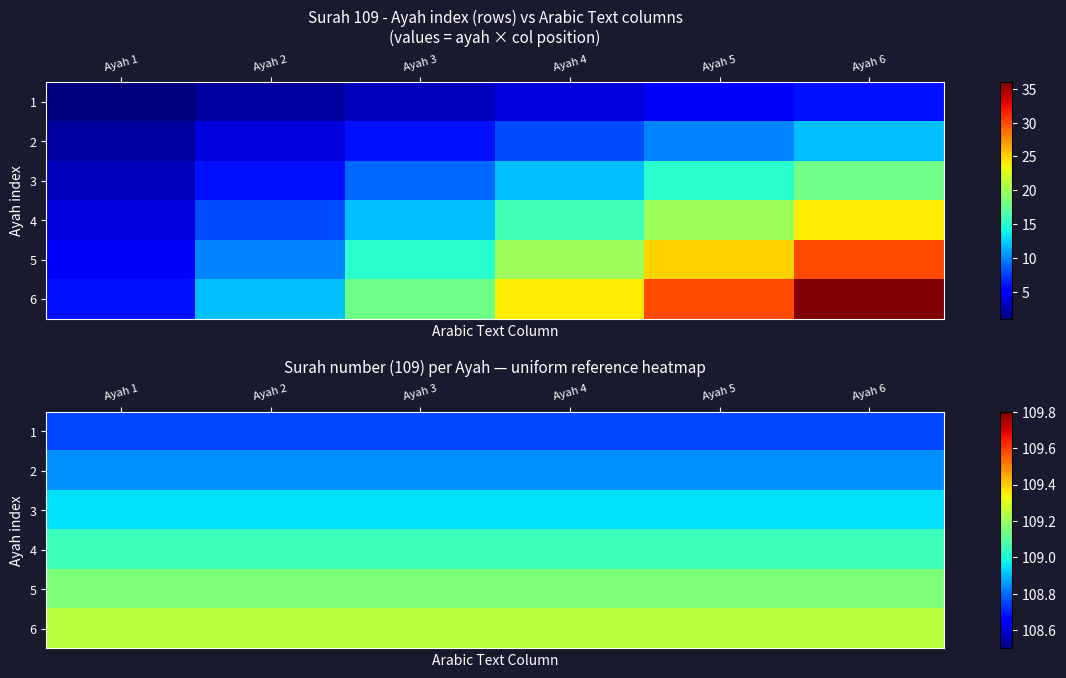

Which series has the largest total across all categories?

6